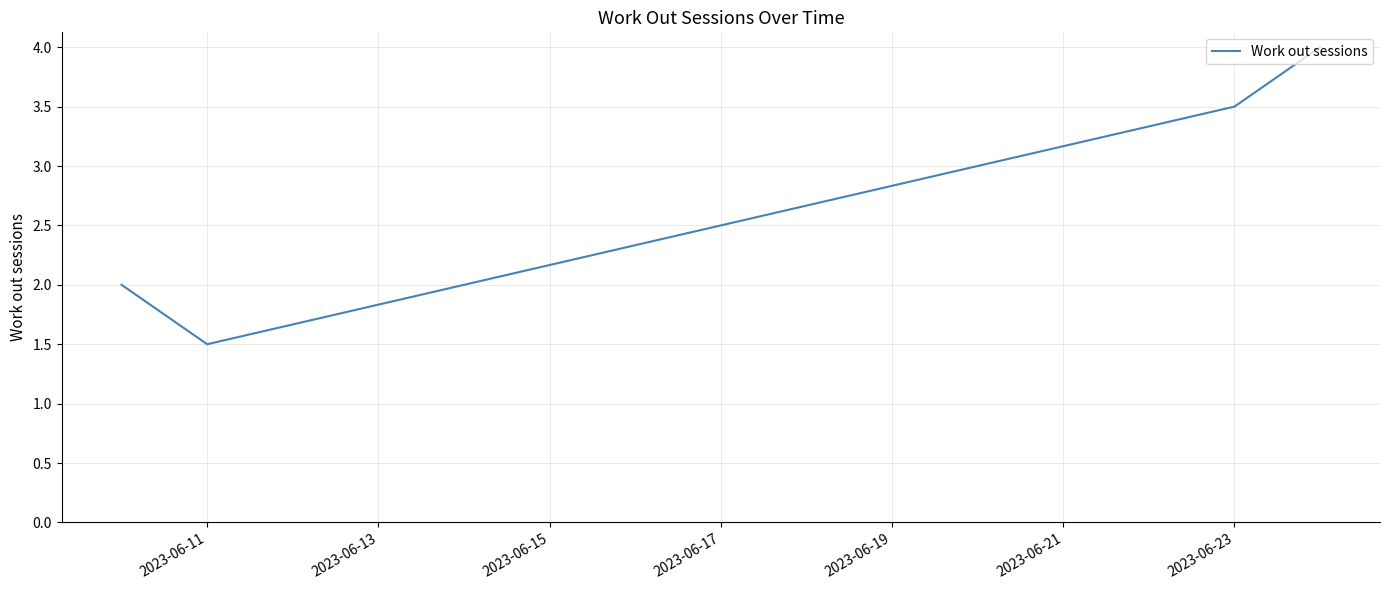

How many values are between 2 and 4?

3